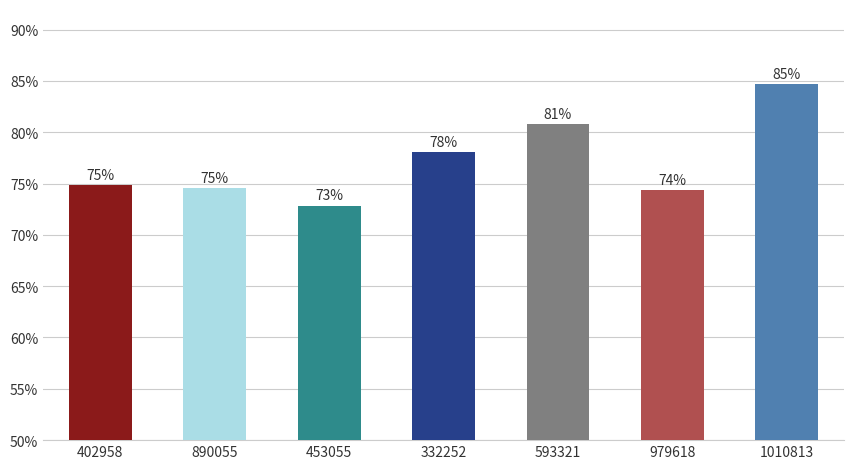

What is the average value?

0.8